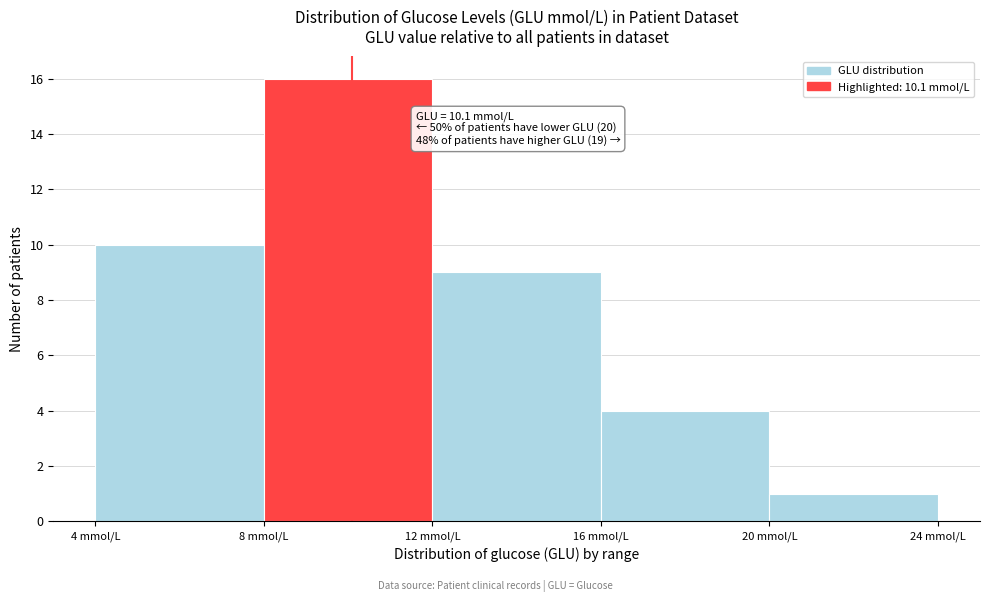

Which range on the x-axis has the tallest bar?

8 to 12